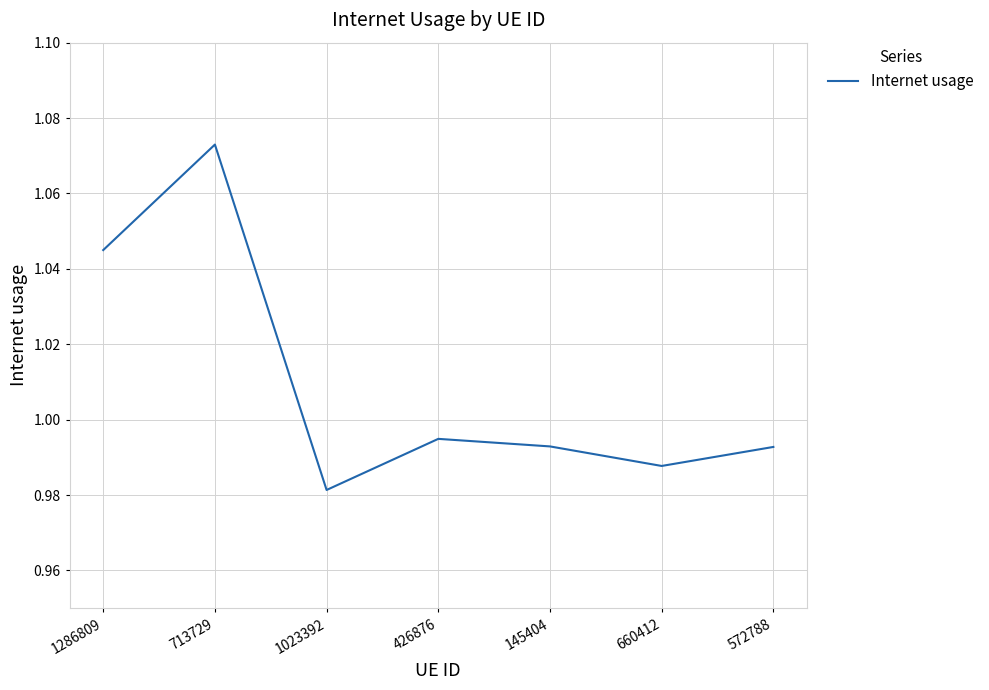

The value at 426876 is 0.3. True or false?

False